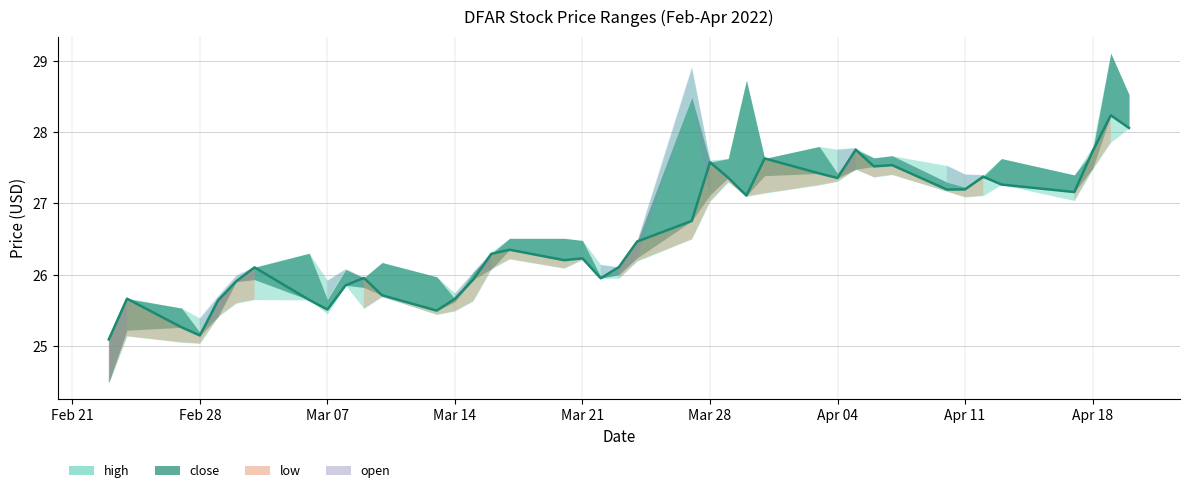

How many interior local peaks (higher than both neighbors) does the data have?

11